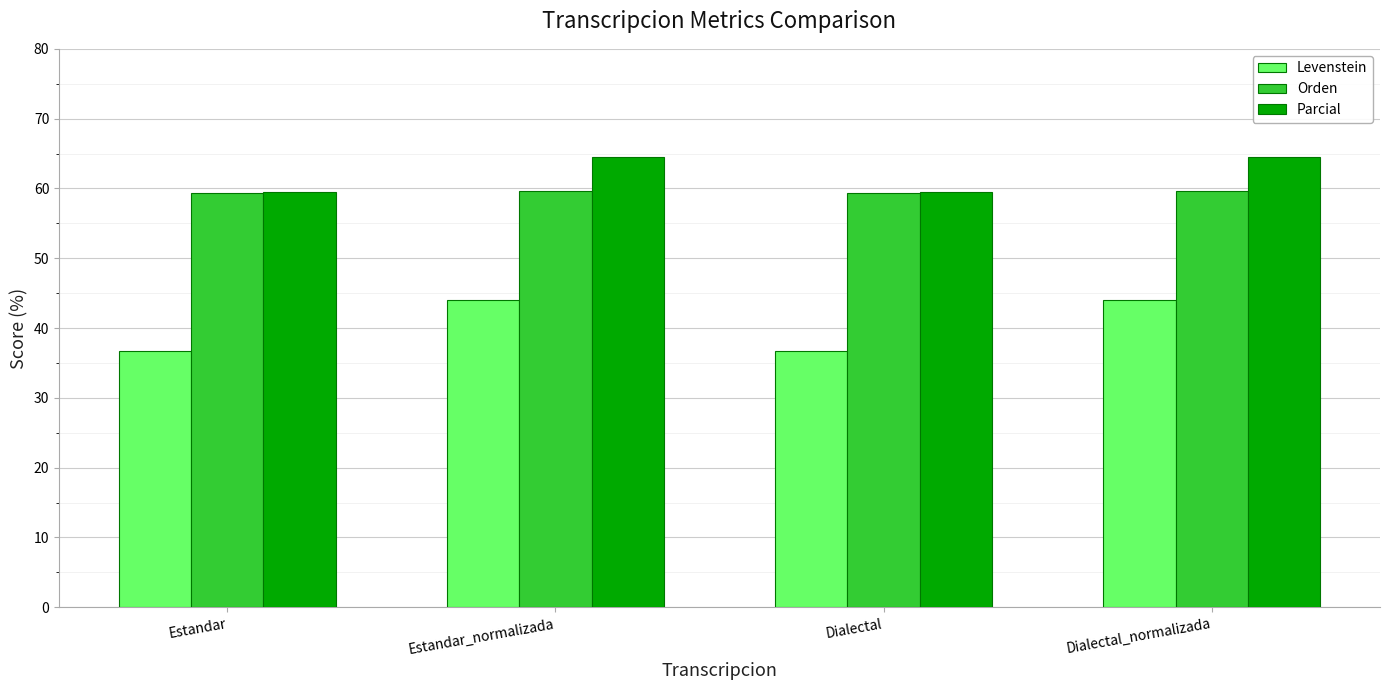

At how many categories does at least one series exceed 59?

4